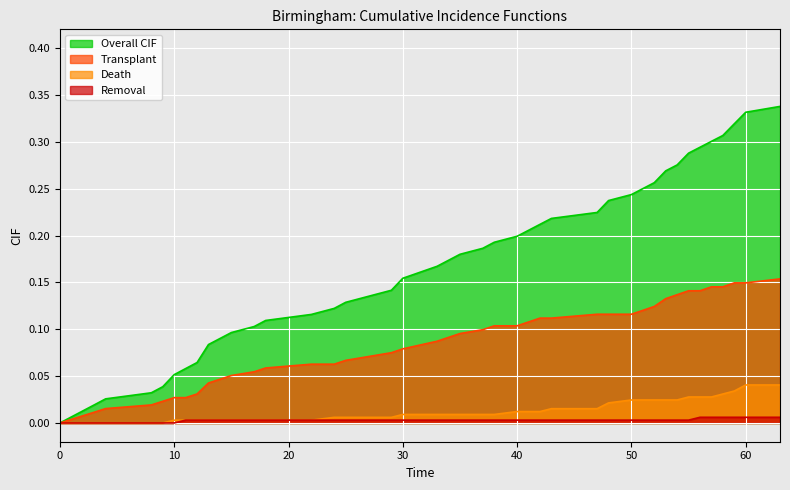

Which series changed the most between 8 and 22?

Overall CIF